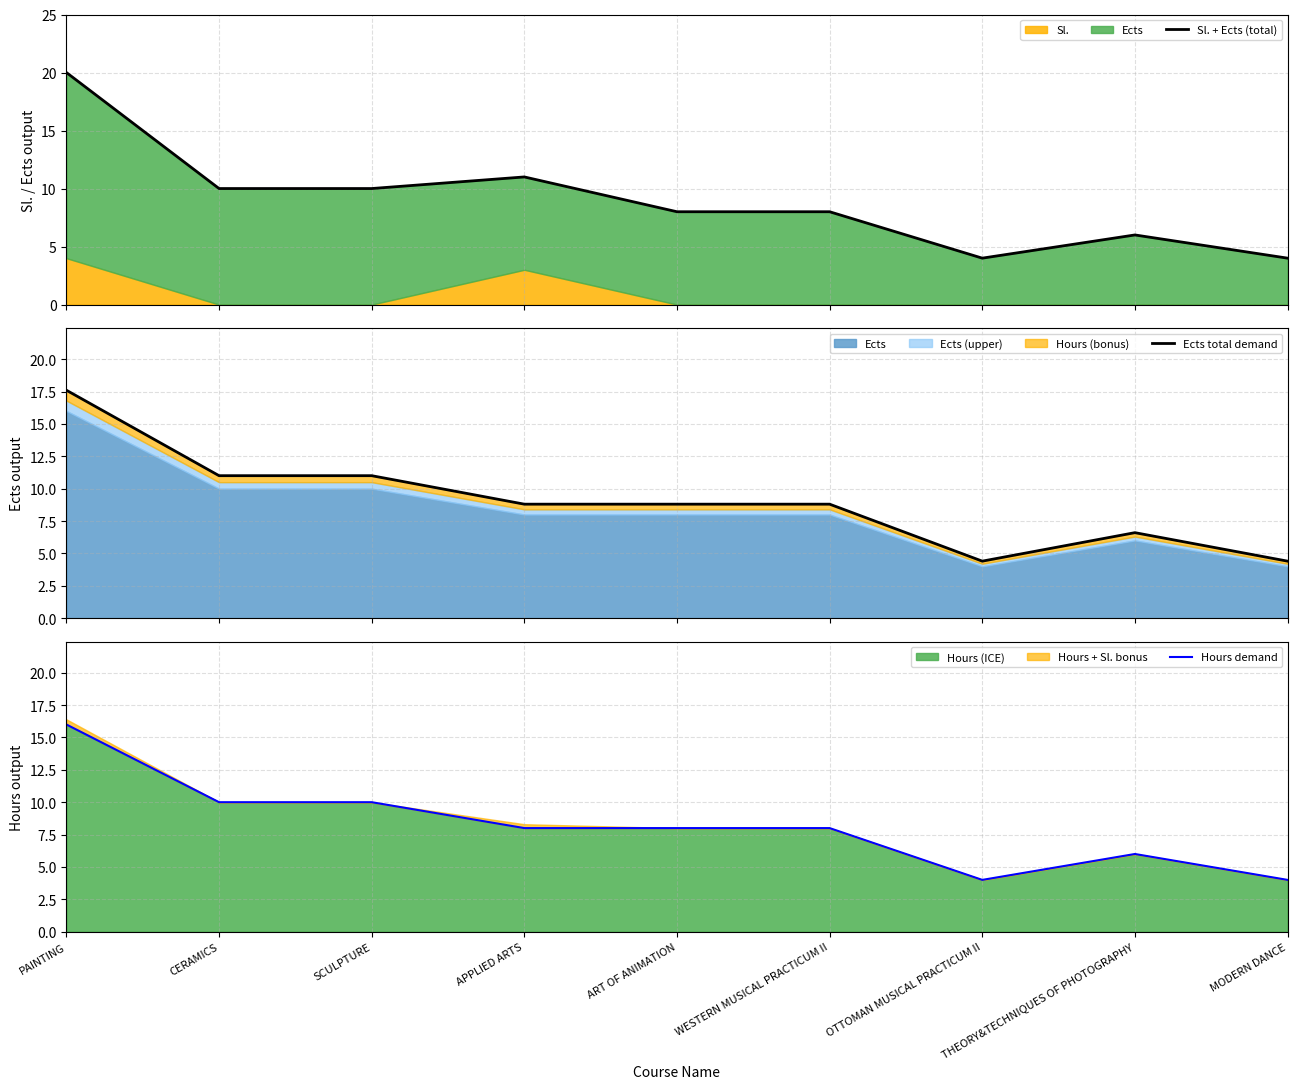

What is the difference between the maximum and minimum values in the Hours demand series?

12.0